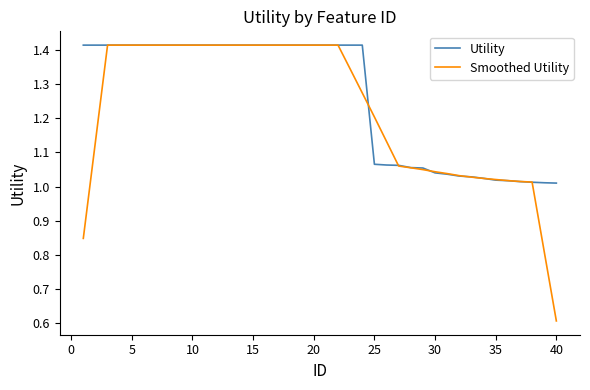

Which series has the largest range (max minus min)?

Smoothed Utility